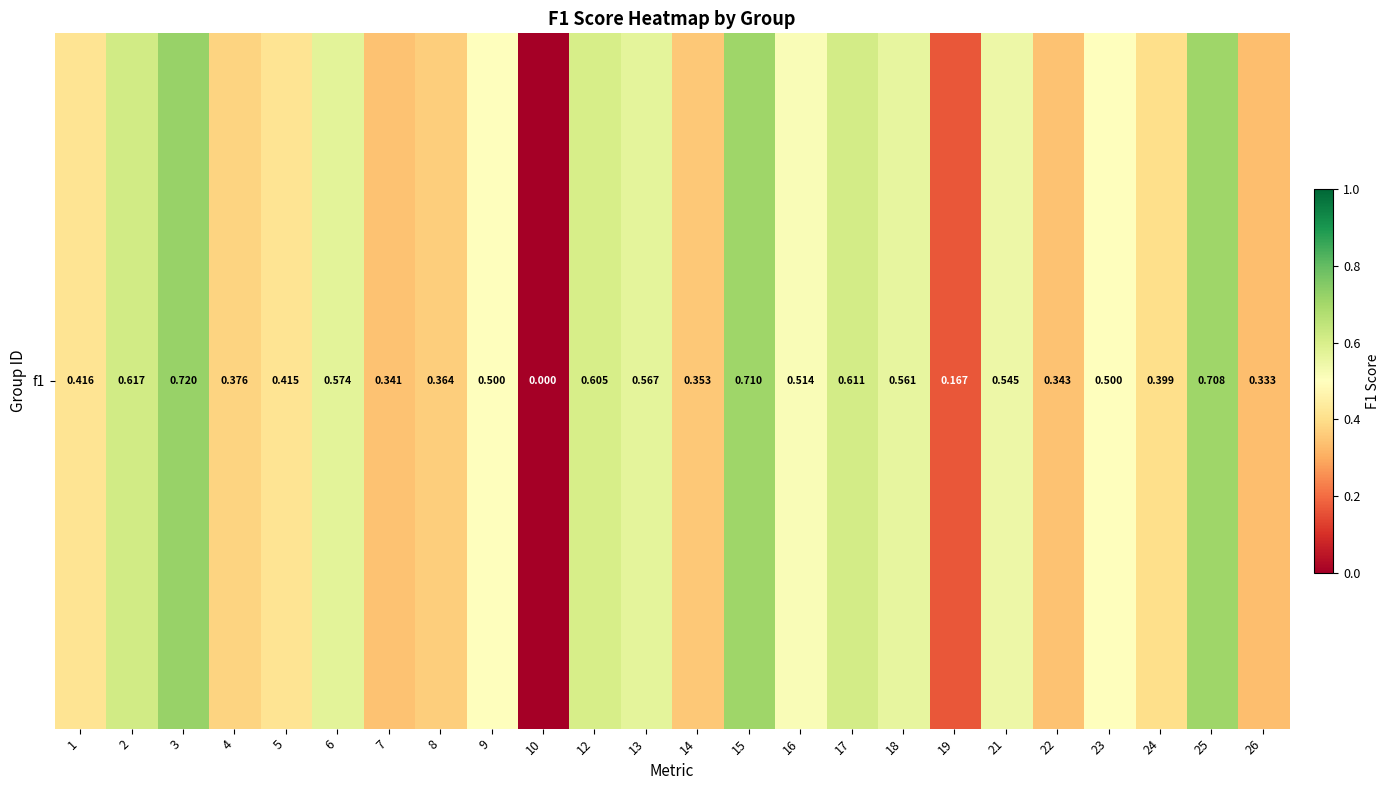

What is the change in value from 21 to 22?

-0.2